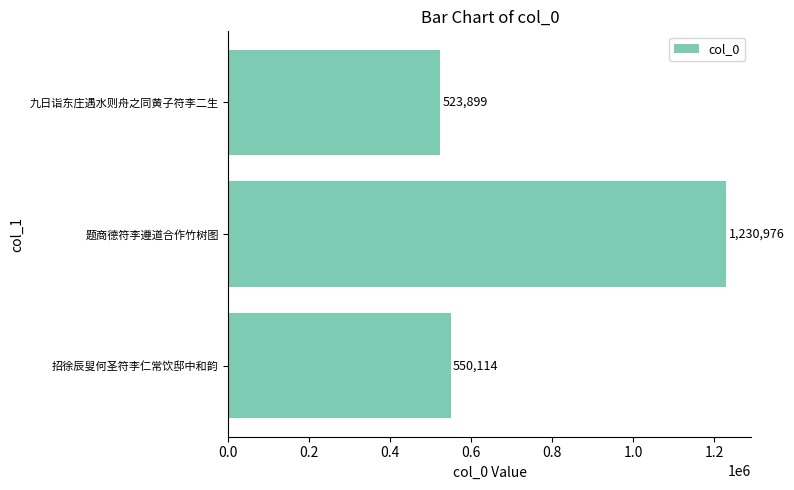

What is the change in value from 题商德符李遵道合作竹树图 to 九日诣东庄遇水则舟之同黄子符李二生?

-707077